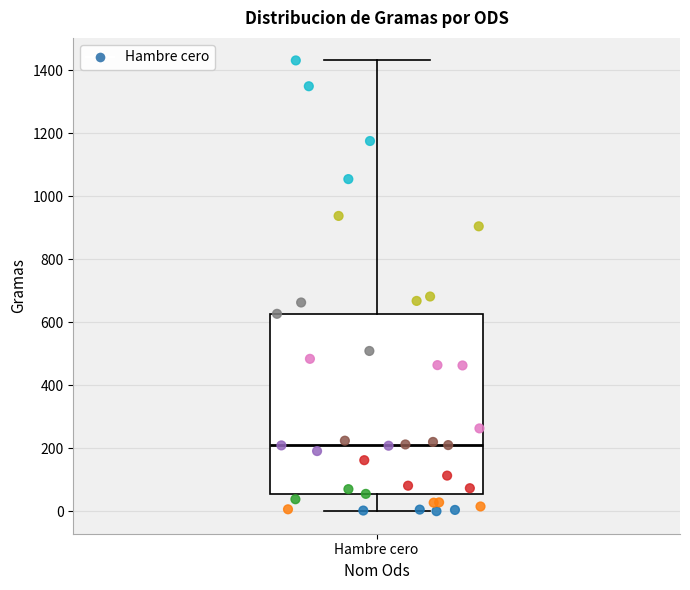

Transcribe this box plot: give where the median line is, the range the box spans, and where the two whiskers end, as read against the y-axis. The values are not printed on the chart, so give them approximately, as read against the axis.

median 220, box 60 to 620, whiskers 0 to 1440